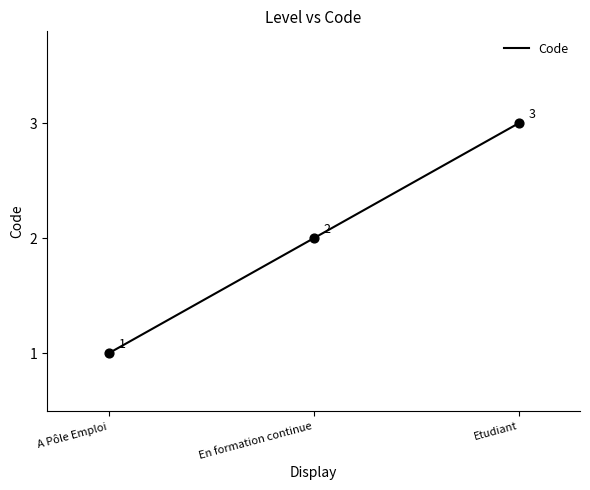

Which has a higher value, A Pôle Emploi or Etudiant?

Etudiant